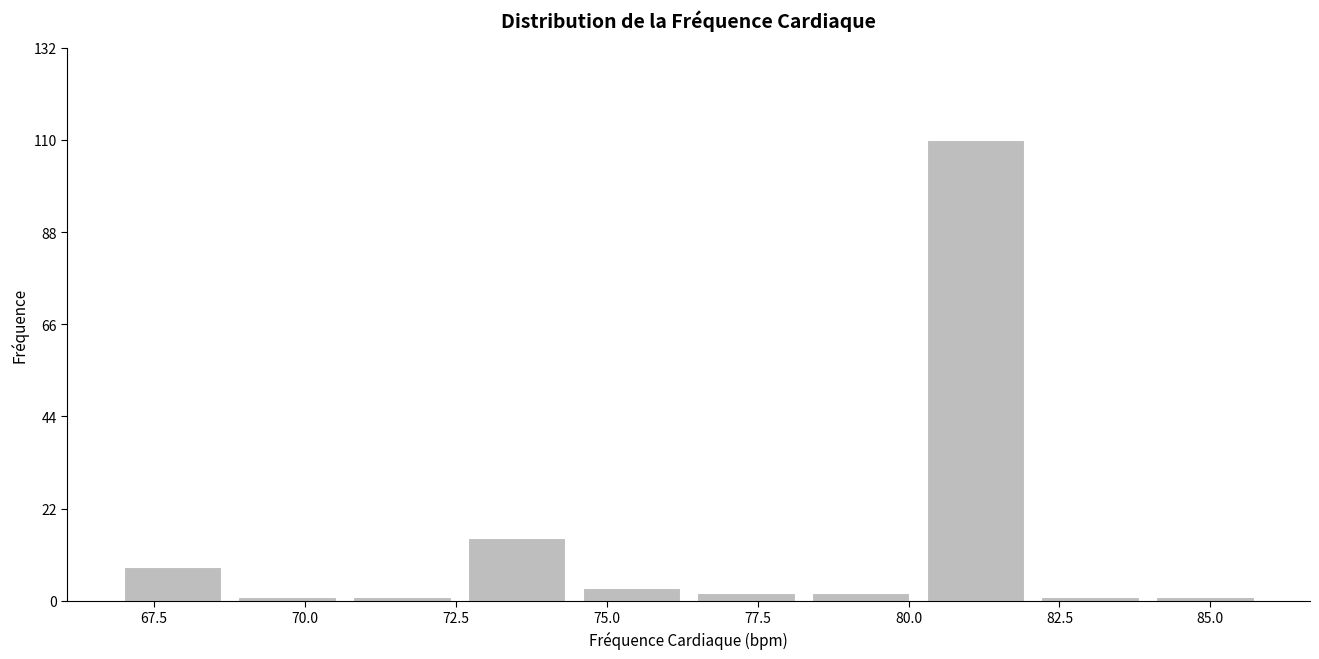

Around what value on the x-axis is the tallest bar? Give the approximate position of its centre, as read against the axis.

81.0